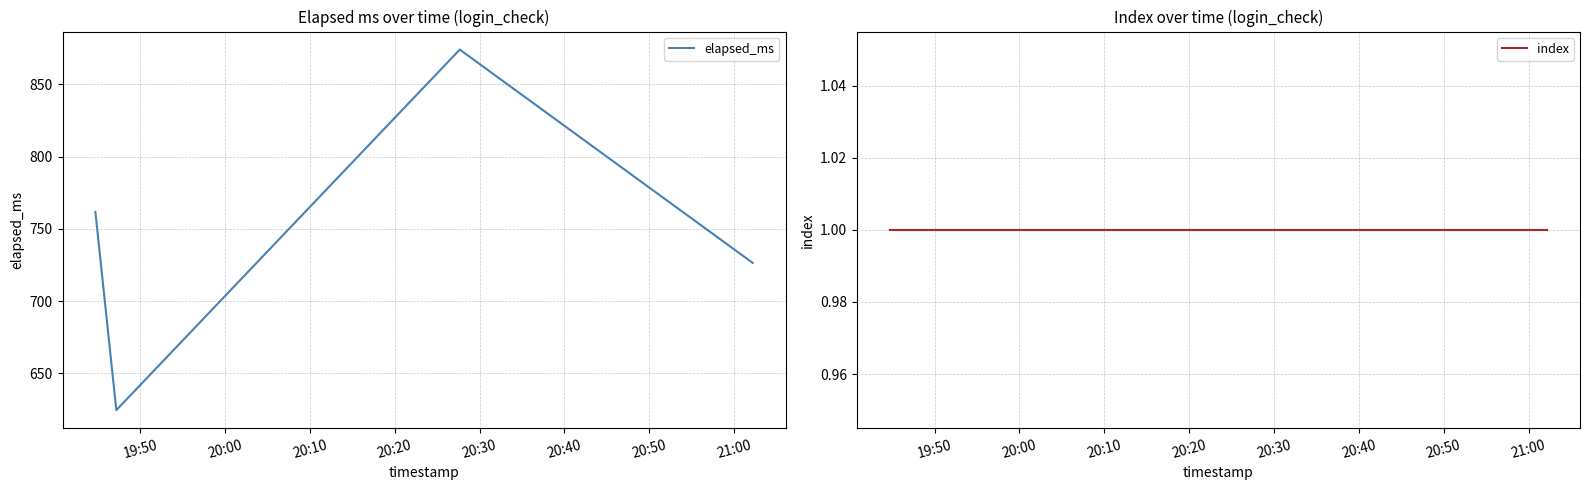

In elapsed_ms, how many points are lower than both neighbors (excluding endpoints)?

1